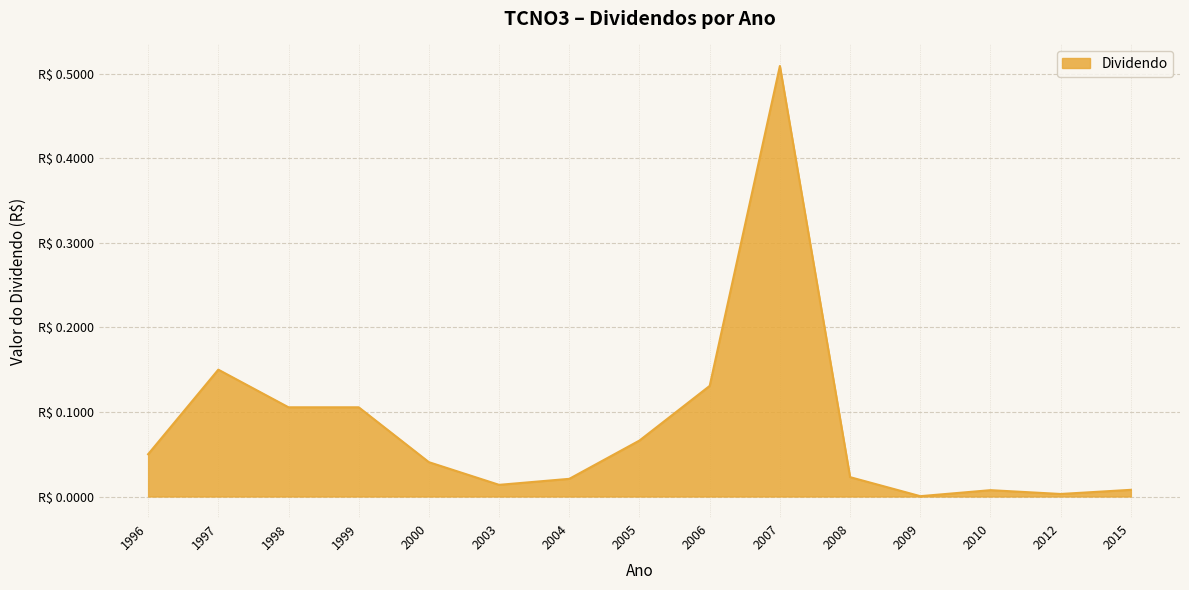

What is the change in value from 1996 to 2006?

+0.1